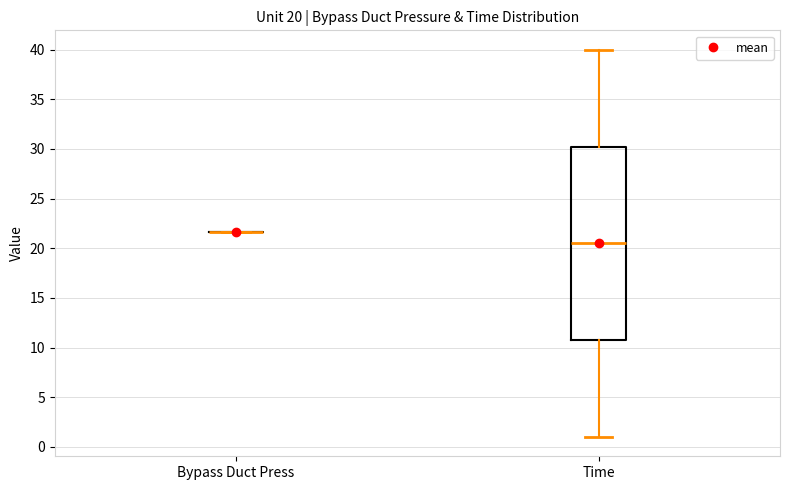

Which box is the tallest, from its lower edge to its upper edge?

Time